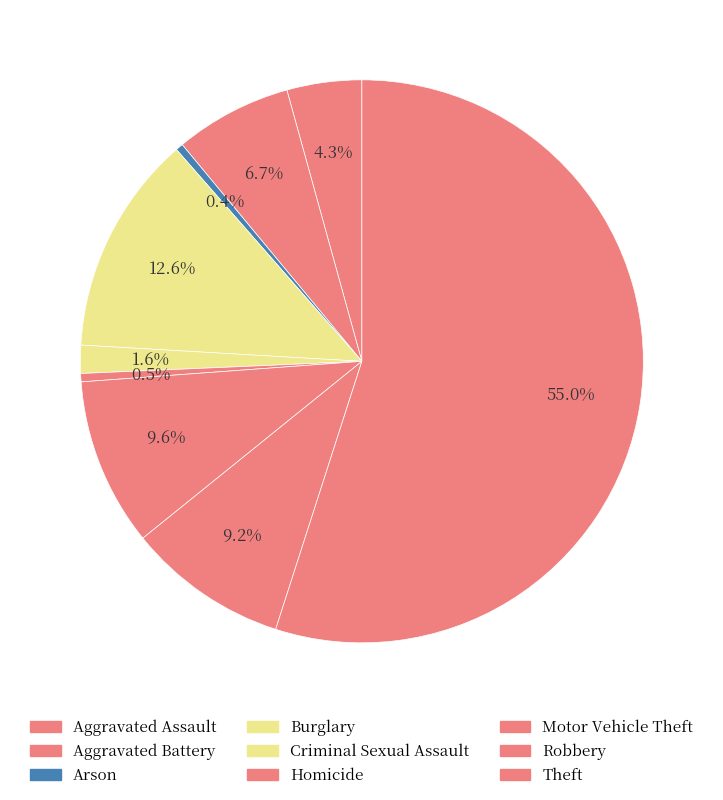

Is it true that Homicide is 1% of the pie?

False